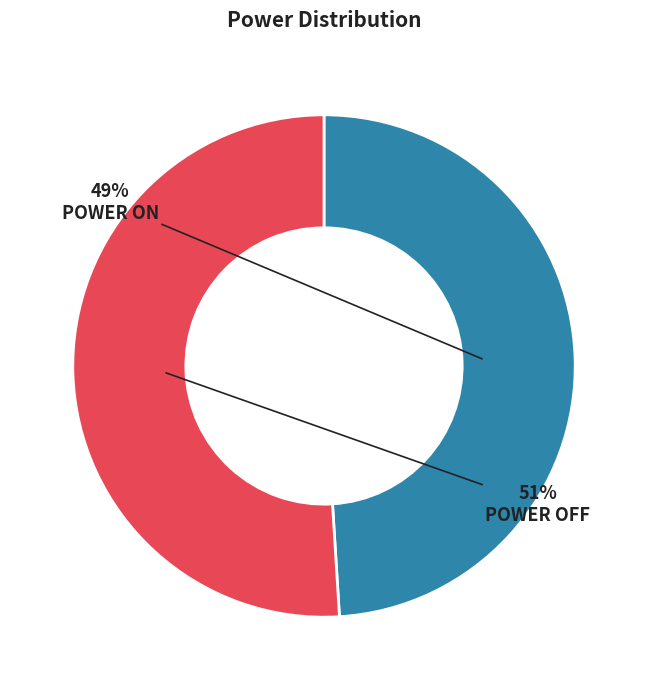

The POWER ON slice represents 49% of the pie. True or false?

True